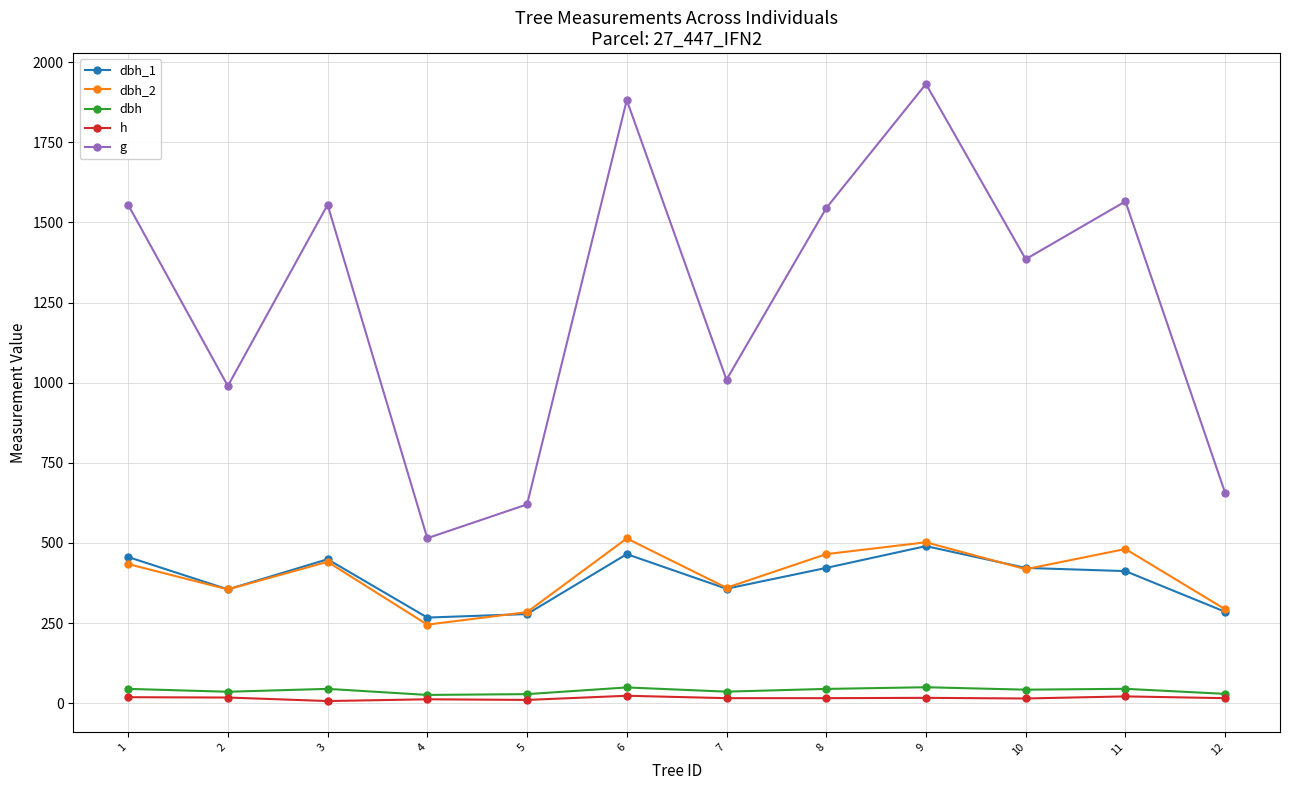

True or false: h has a value of 18.5 at 1.

True